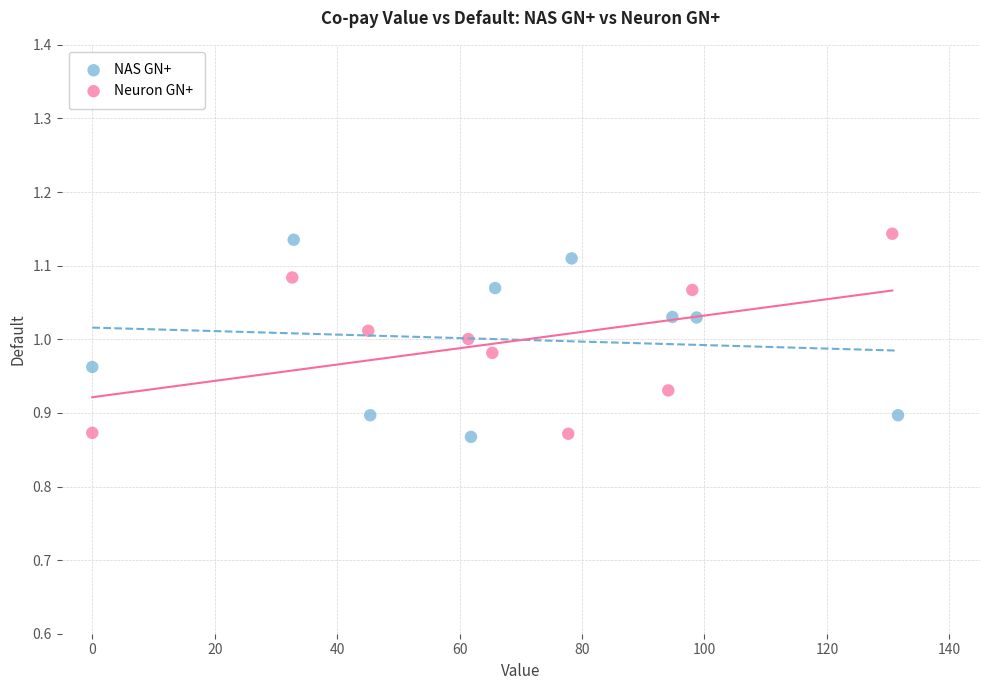

Which series reaches the maximum Y coordinate?

Neuron GN+